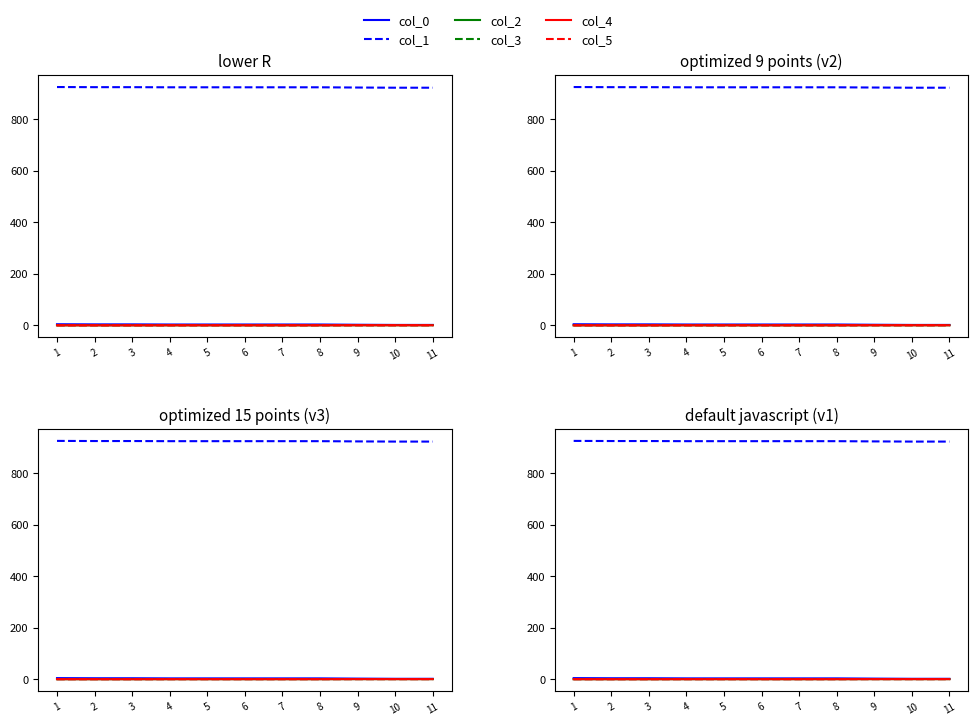

Is it true that col_3 equals 1.4 at 10?

False